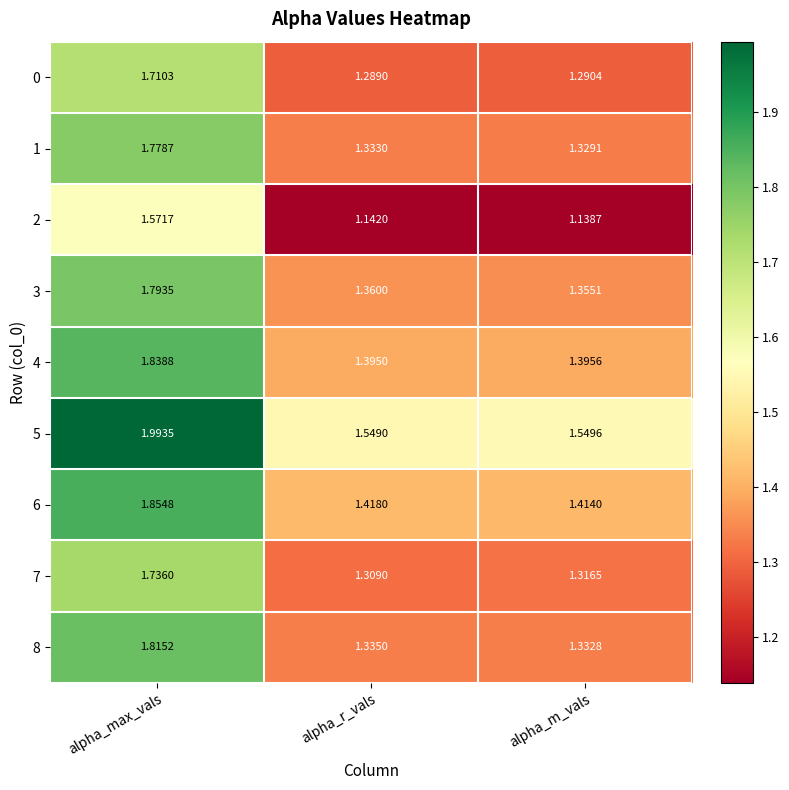

At which label is 2 closest to 1?

alpha_m_vals